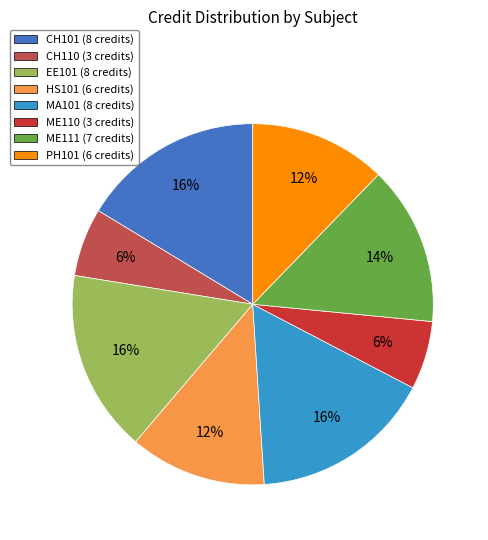

Combined, do EE101 (8 credits) and ME111 (7 credits) account for over 50%?

No